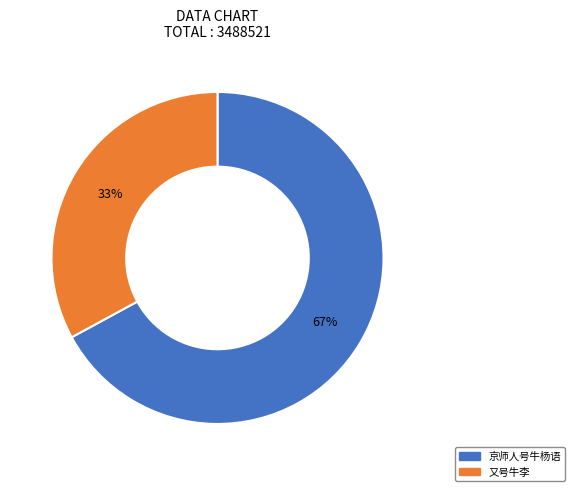

What is the smallest slice in the pie chart?

又号牛李